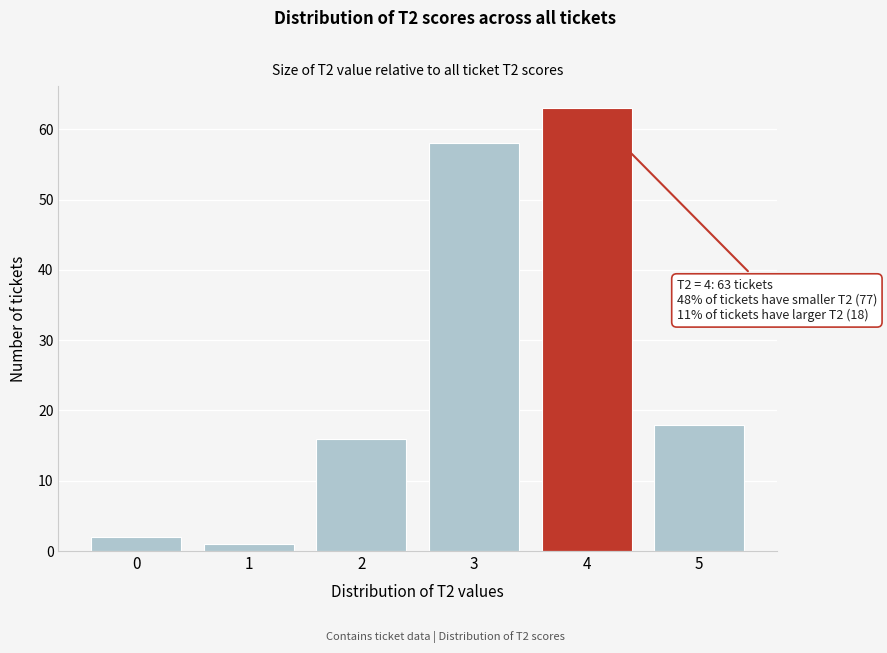

Reading right to left, extract all data points from this chart.

18	63	58	16	1	2